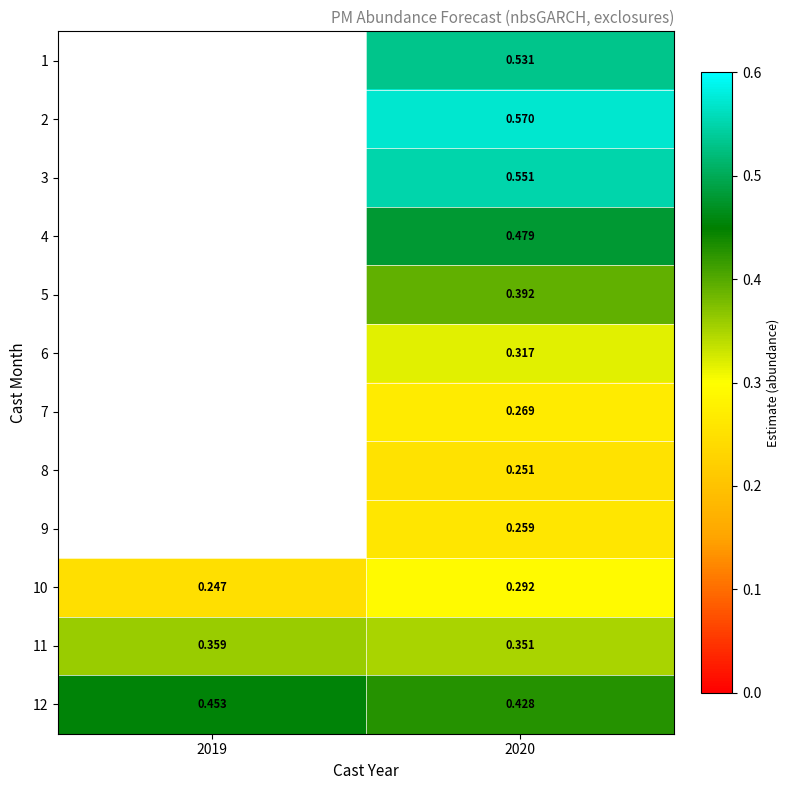

What is the greatest value displayed?

0.6